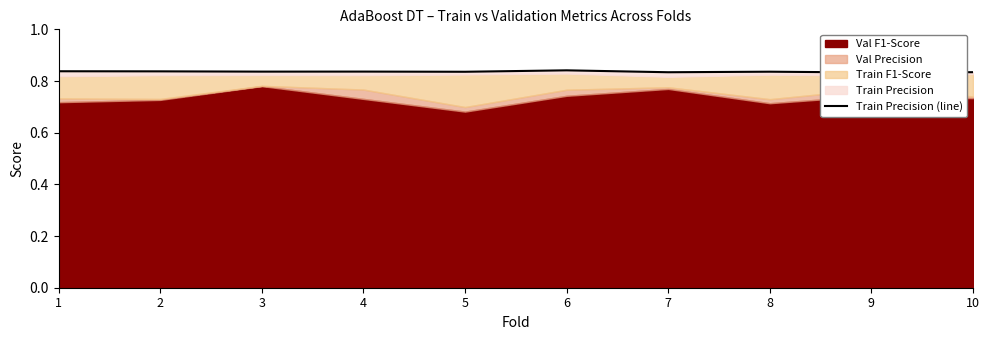

List the labels in order of value, largest first.

6, 1, 2, 4, 3, 8, 5, 10, 7, 9